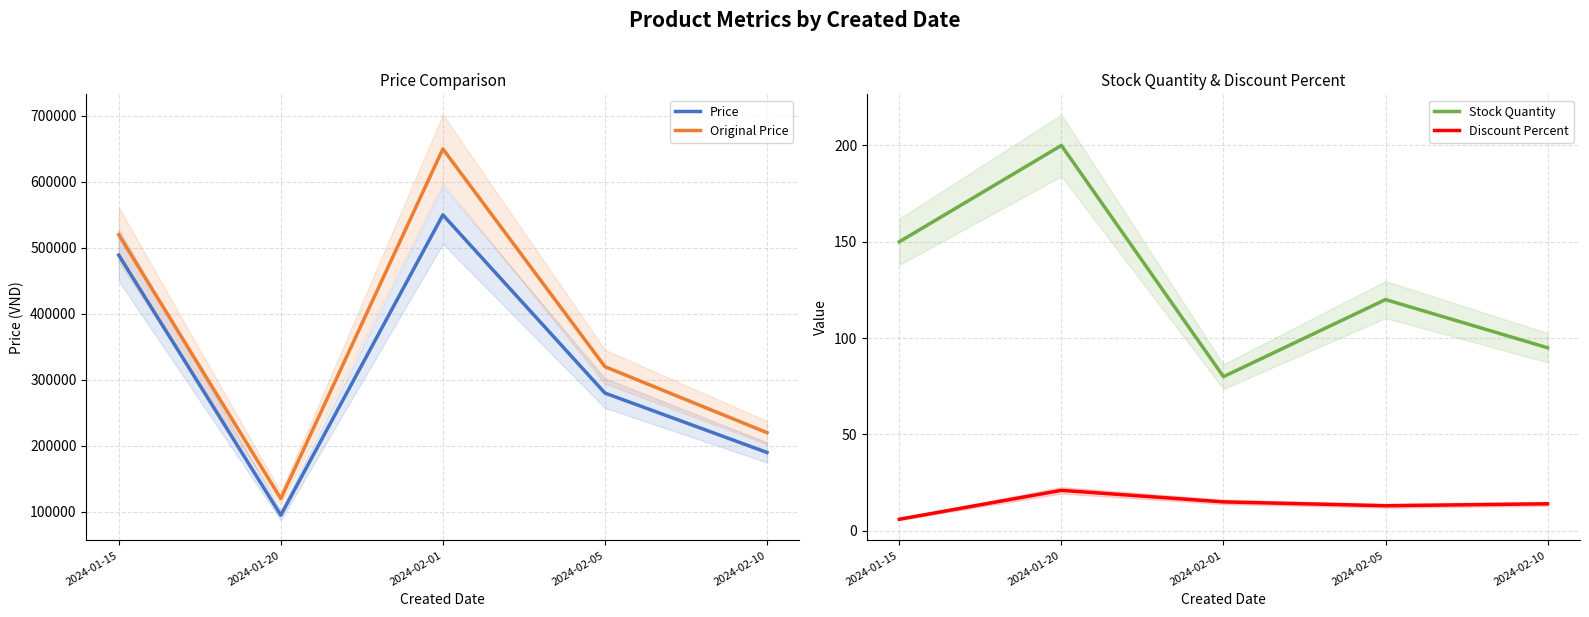

What are all the series names shown in the legend?

Price, Original Price, Stock Quantity, Discount Percent